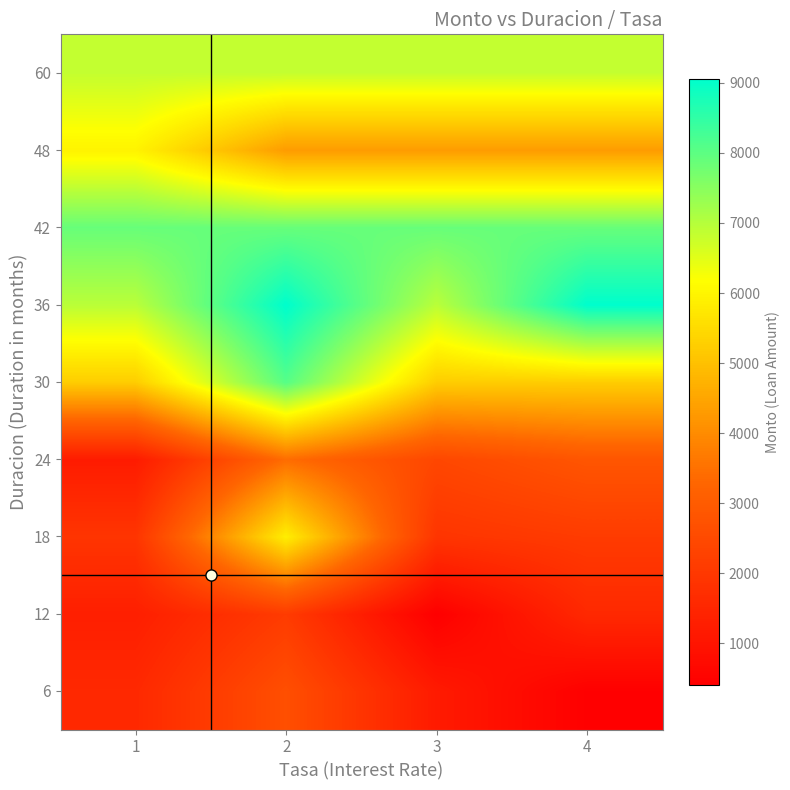

How many data points does each series have?

4